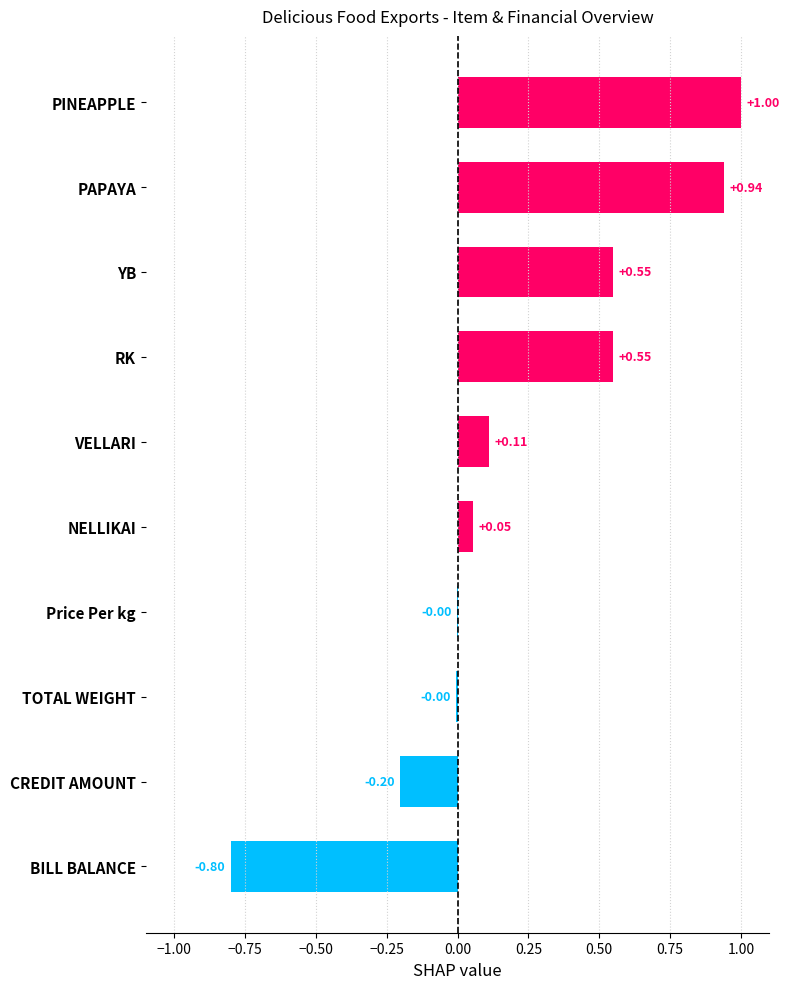

Between NELLIKAI and PAPAYA, which is larger?

PAPAYA